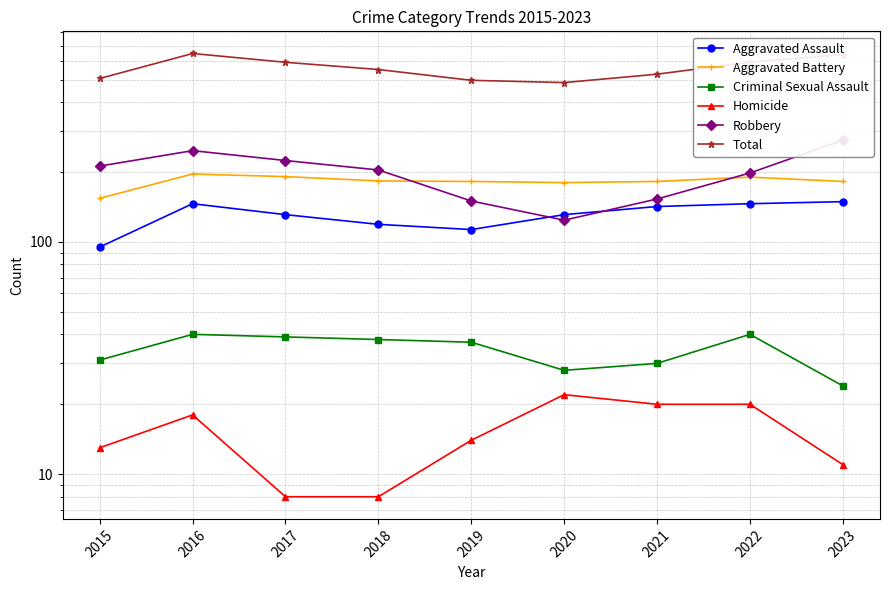

How many values in the Robbery series exceed 204?

4